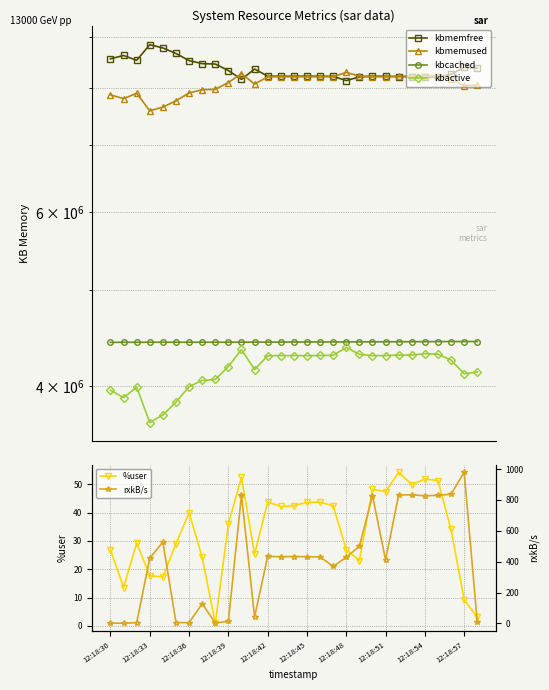

Is this an area chart (filled region under the line)?

No